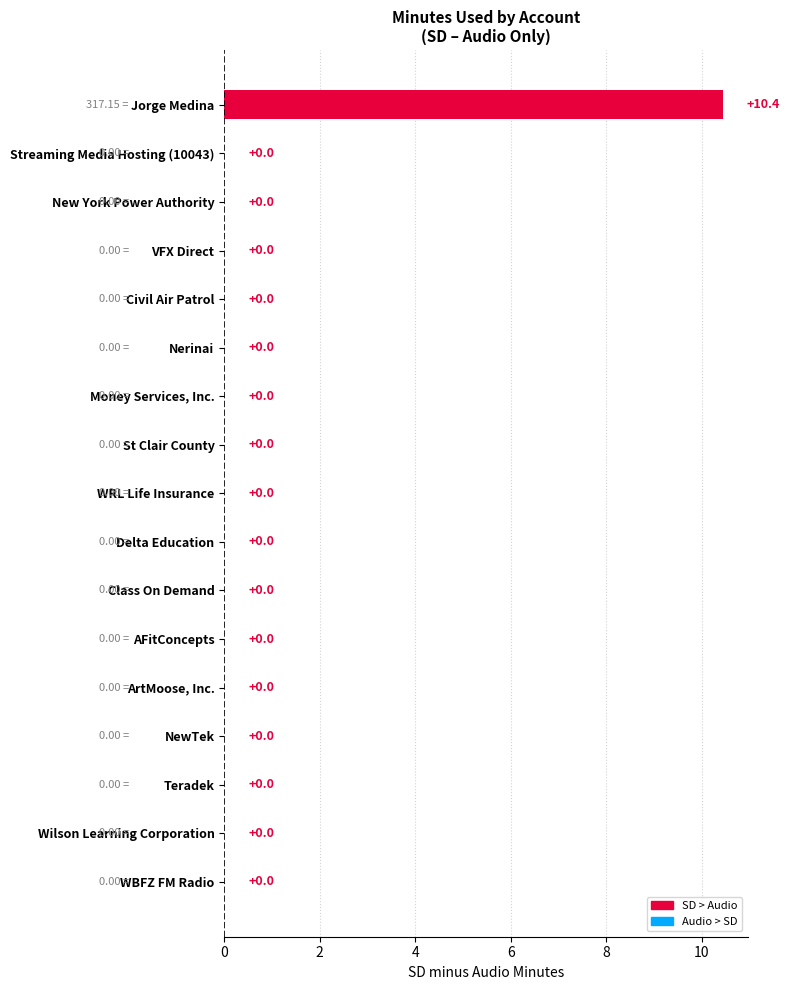

What is the sum of all values?

10.4